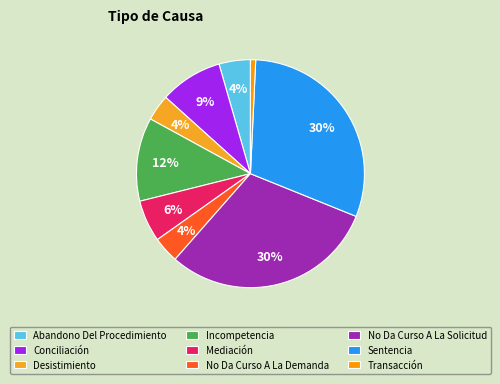

To the nearest percent, what portion does Abandono Del Procedimiento represent?

4%